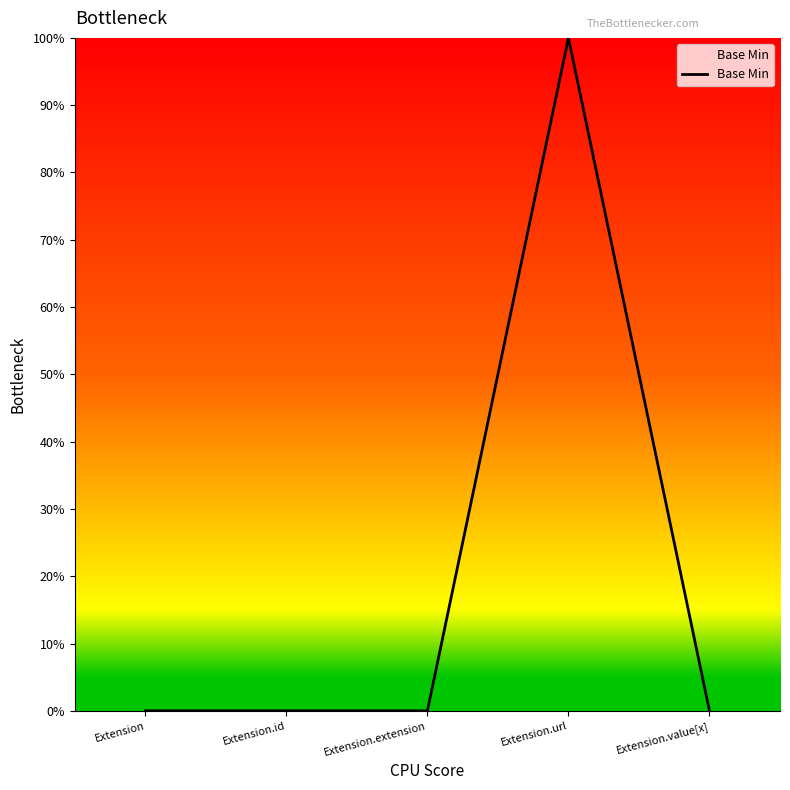

Where is the data nearest to the value 0?

Extension